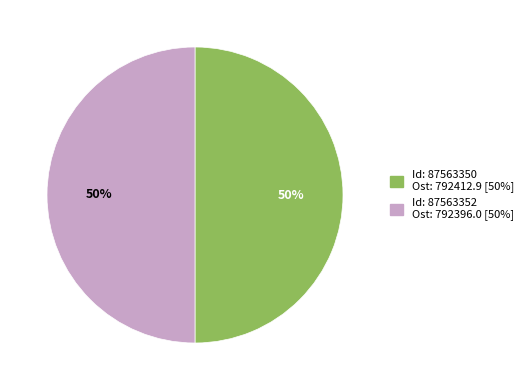

To the nearest percent, what is the average slice percentage?

50%